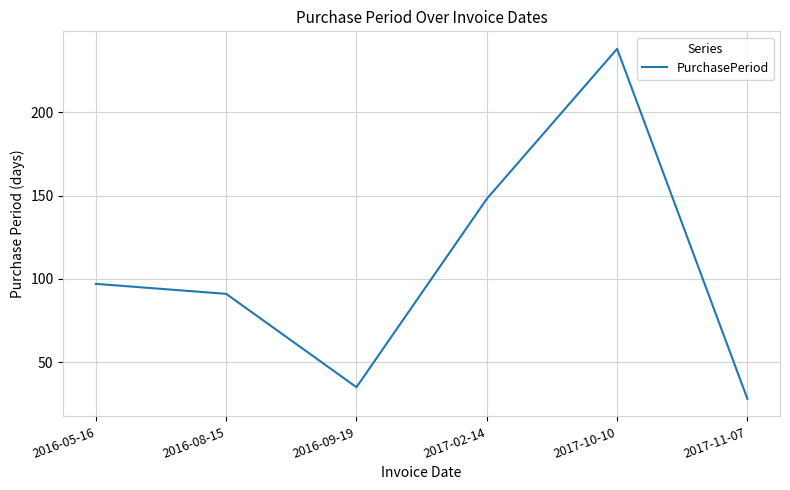

How many categories are shown in the chart?

6